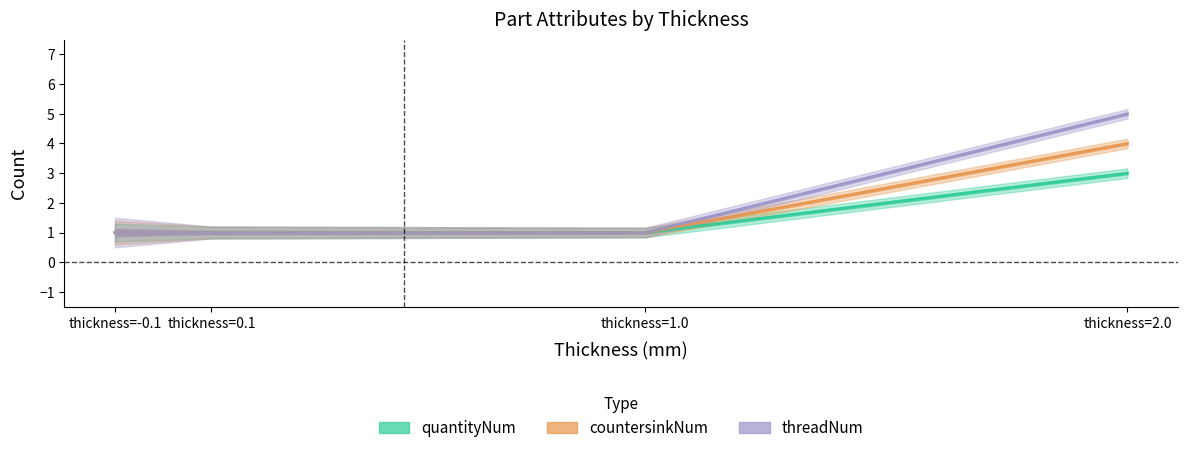

What is the sum of the threadNum values at thicknessNum=2 and thicknessNum=1?

6